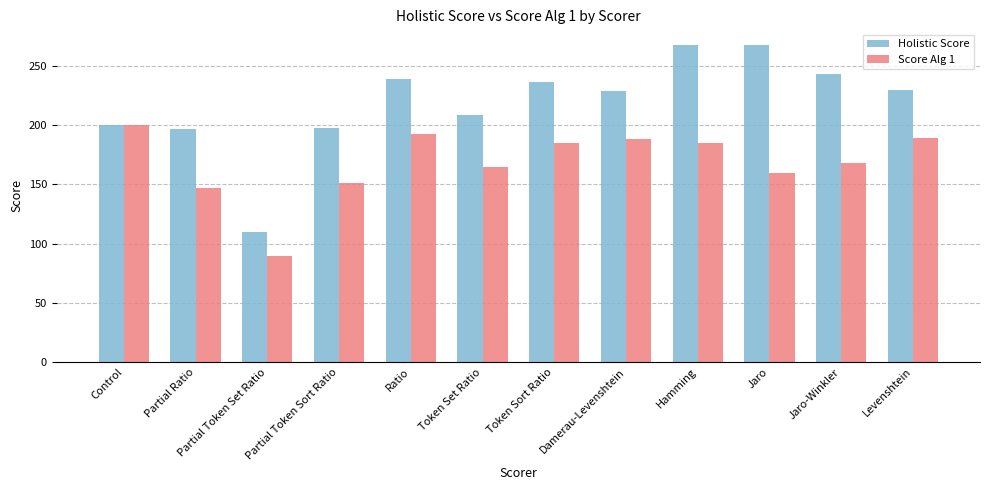

Which series has the largest range (max minus min)?

Holistic Score